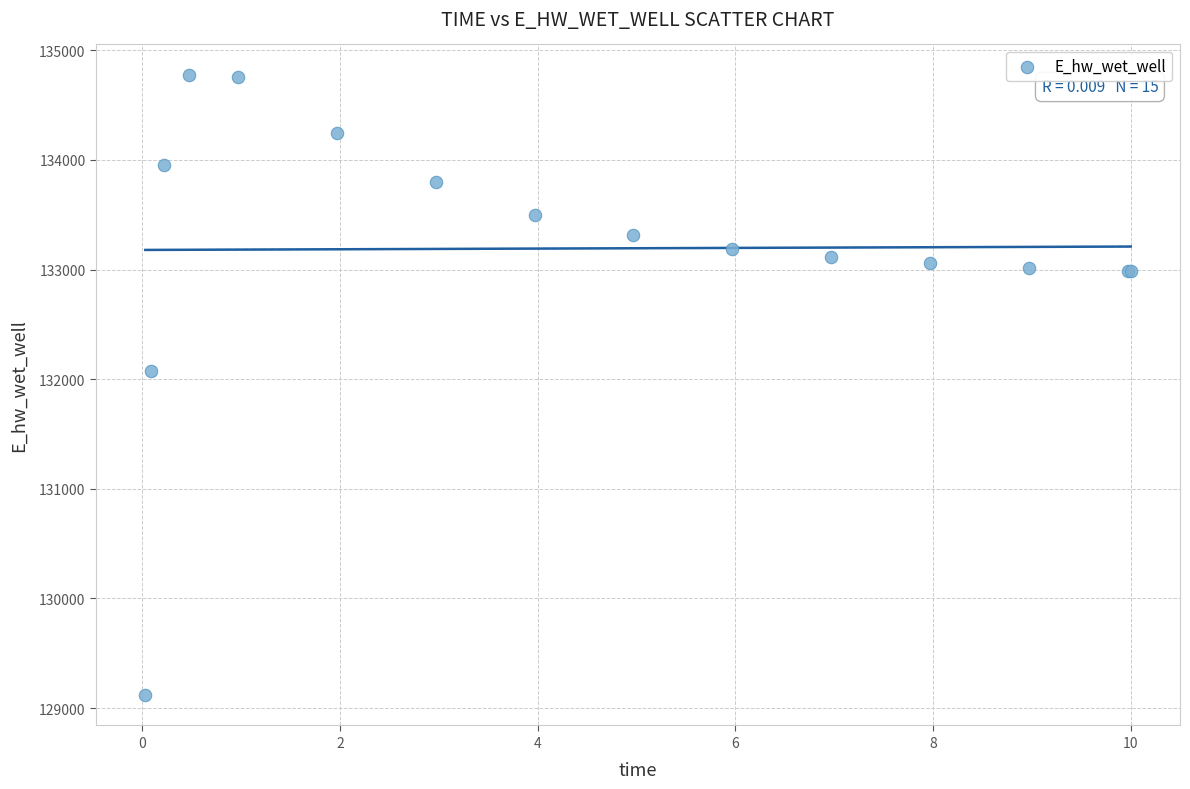

What Y value in the scatter plot is closest to 131947?

132070.8